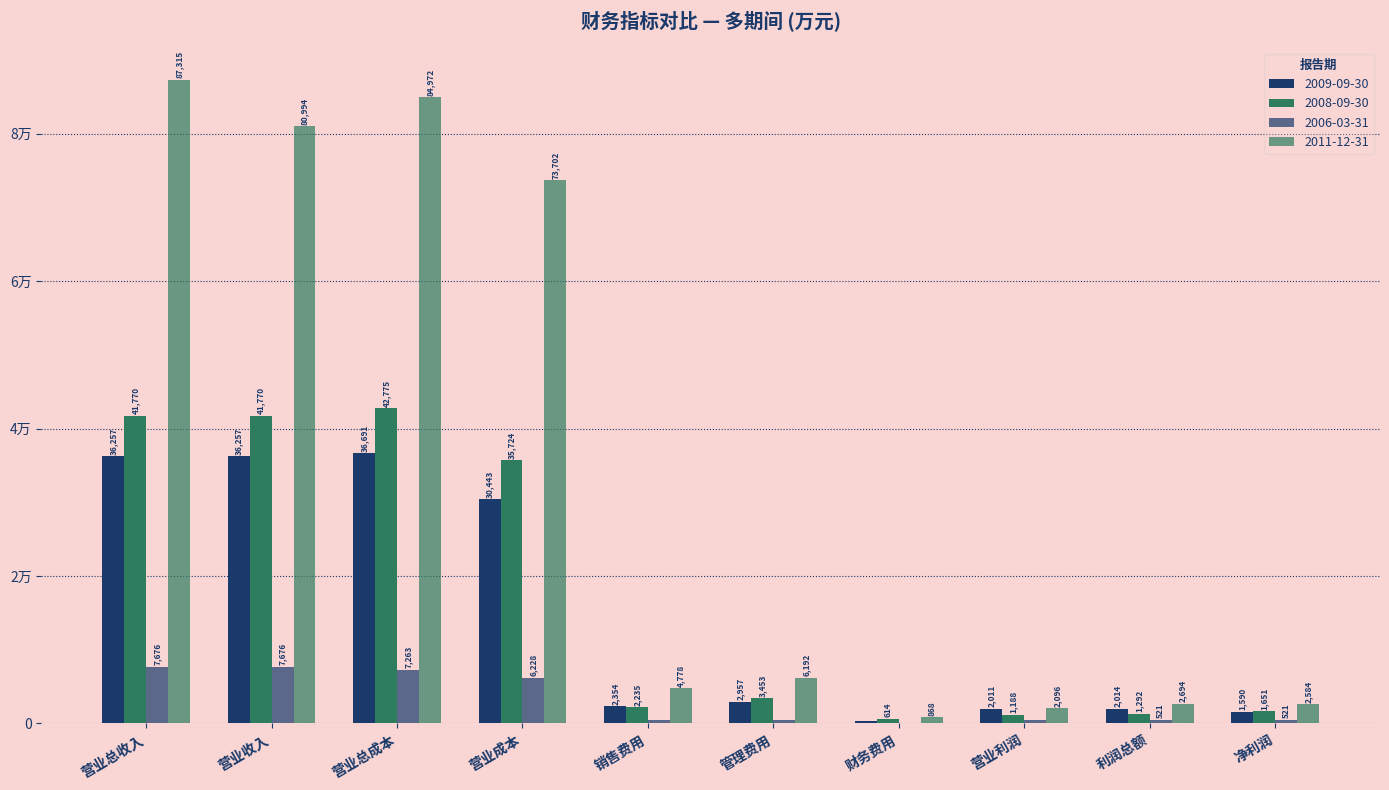

Rank the categories by 2011-12-31 value from highest to lowest.

营业总收入, 营业总成本, 营业收入, 营业成本, 管理费用, 销售费用, 利润总额, 净利润, 营业利润, 财务费用